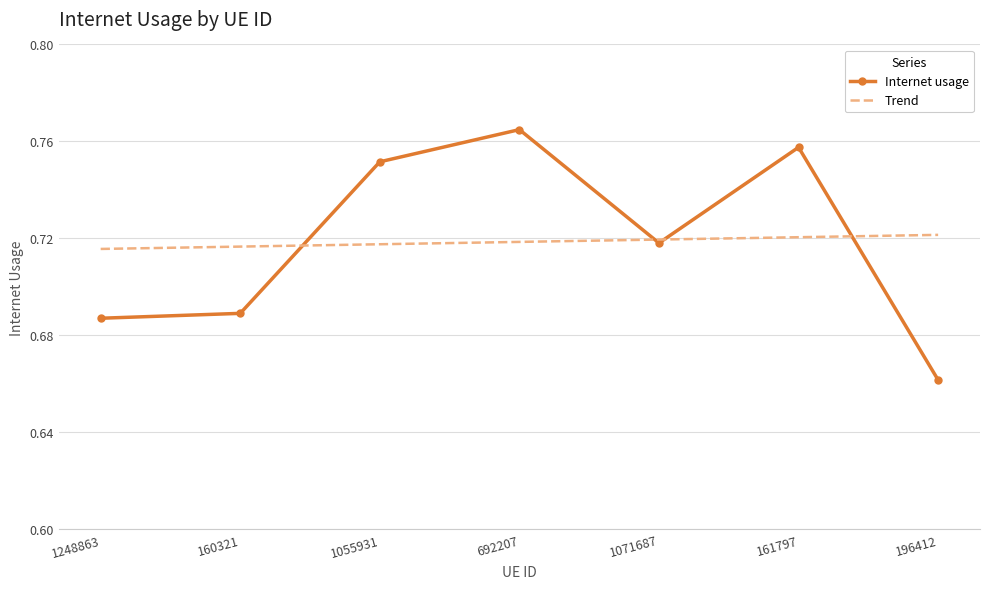

Is the value of Trend at 196412 greater than the value of Internet usage at 1055931?

No